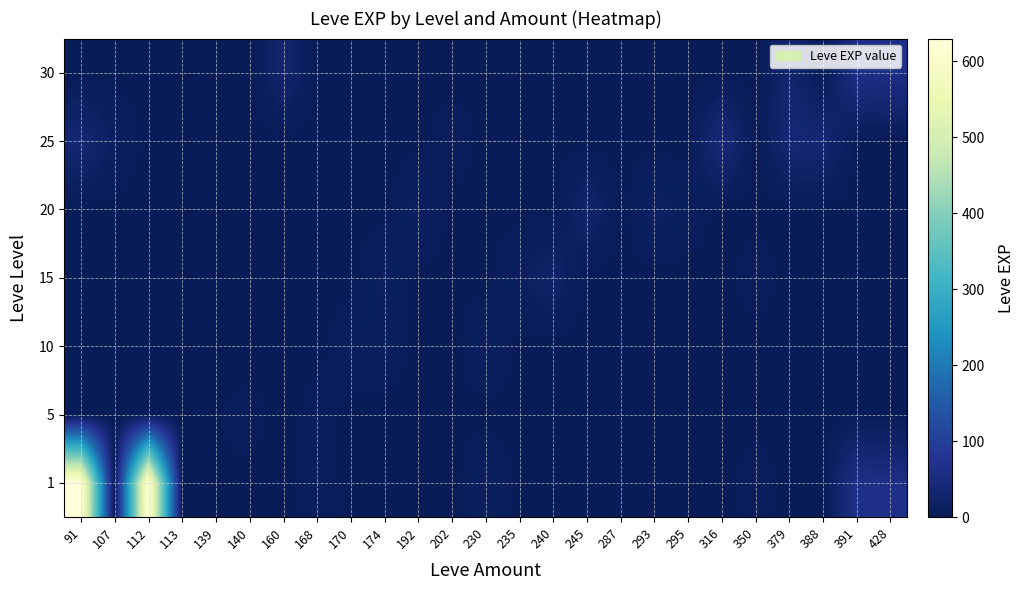

Which series has the largest total across all categories?

1